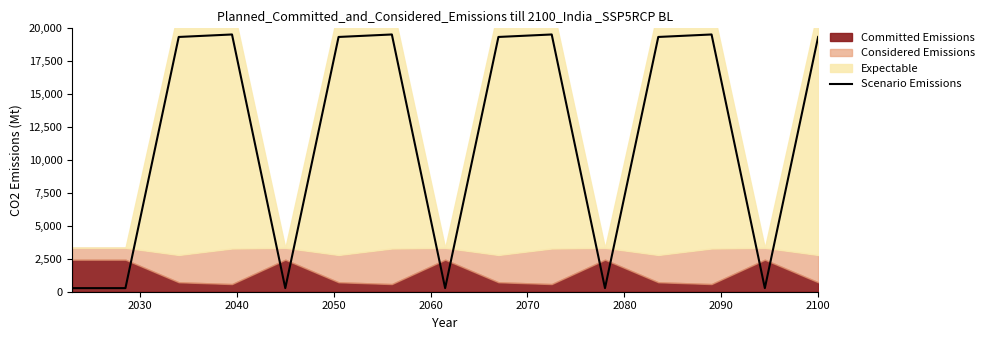

What is the maximum value for Scenario Emissions?

19534.0